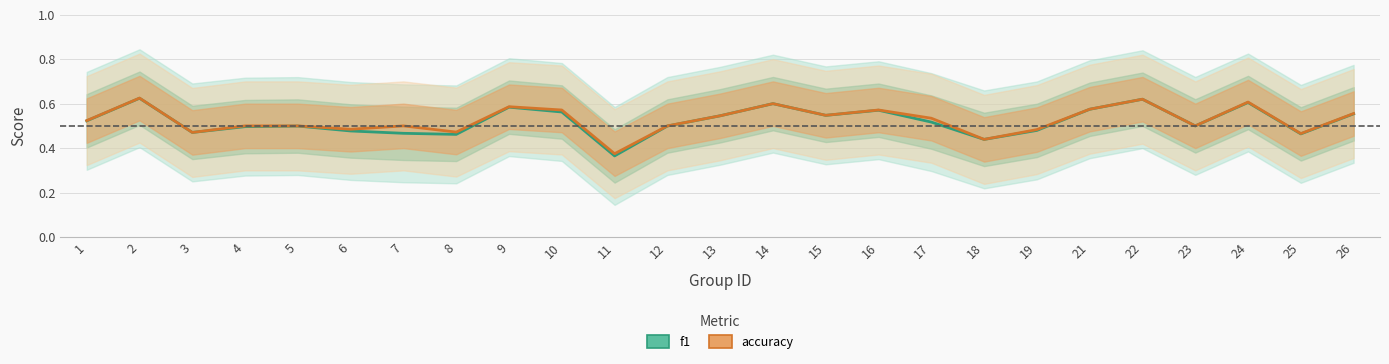

List the series in order of their overall mean, highest first.

accuracy, f1